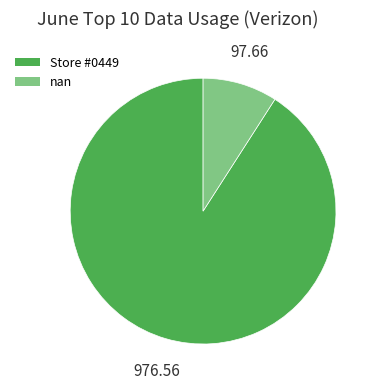

Do Store #0449 and nan together represent more than half of the pie?

Yes